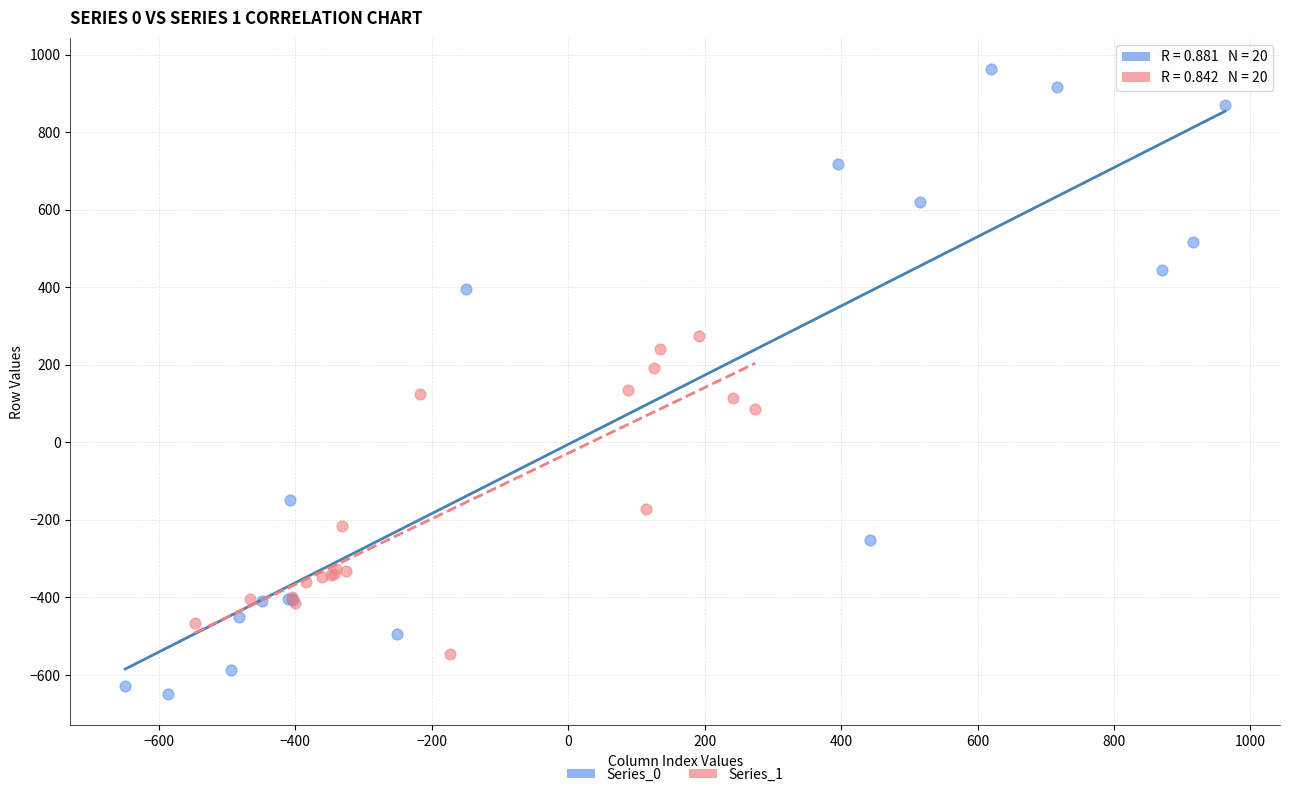

Which series contains the lowest Y value?

Series_0